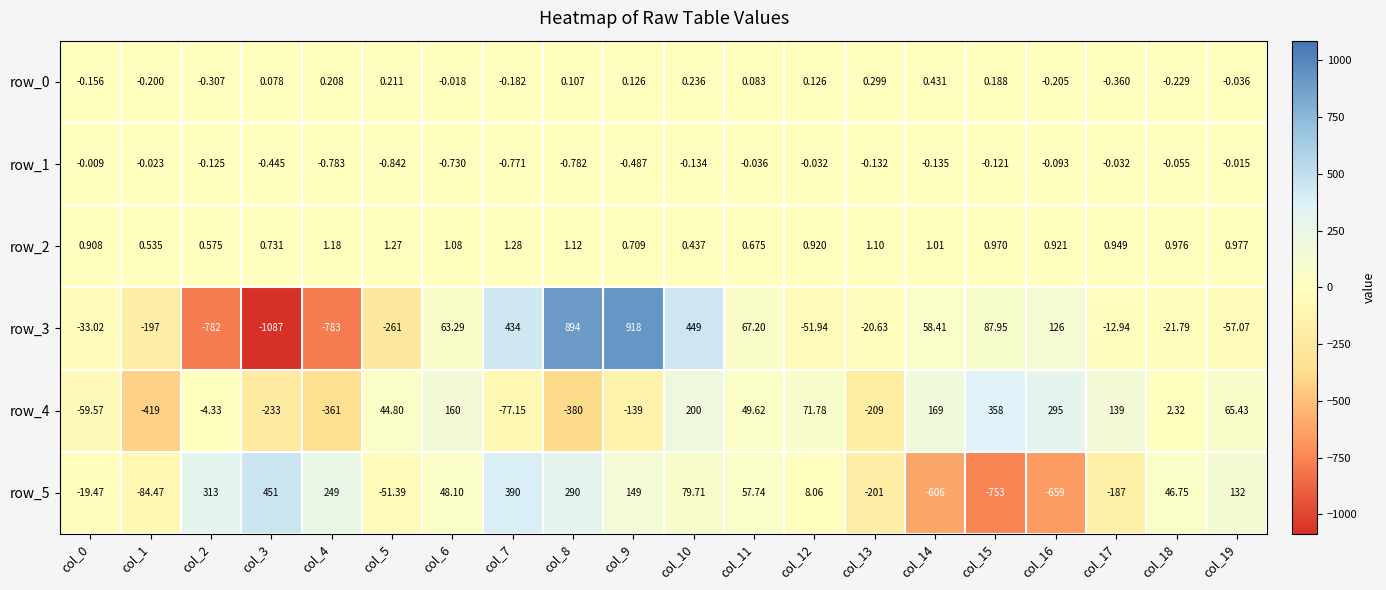

Is the value of row_4 at col_8 greater than the value of row_5 at col_15?

Yes